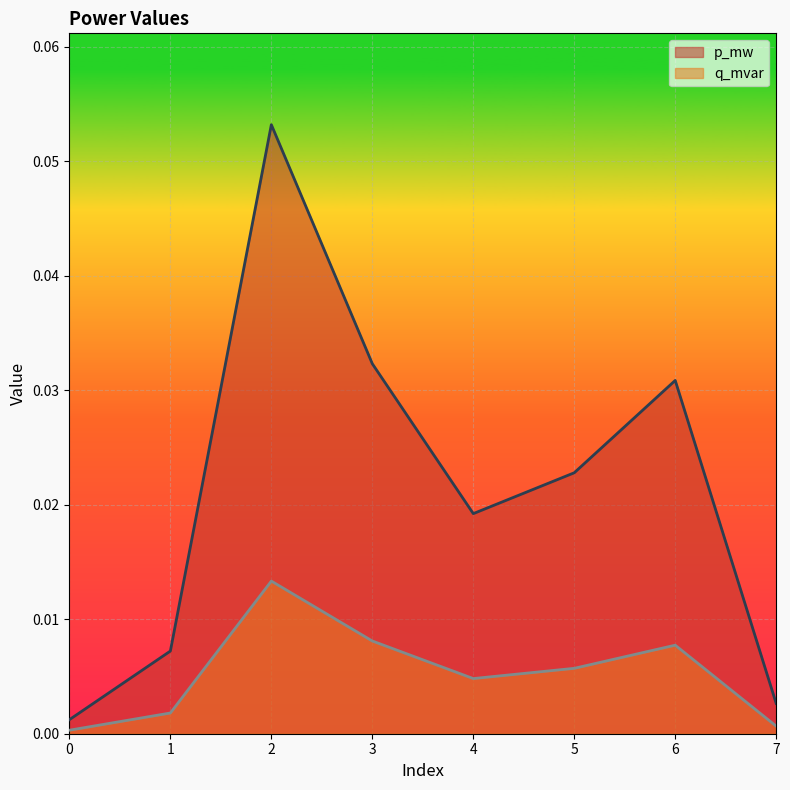

True or false: p_mw and q_mvar cross at least once.

False